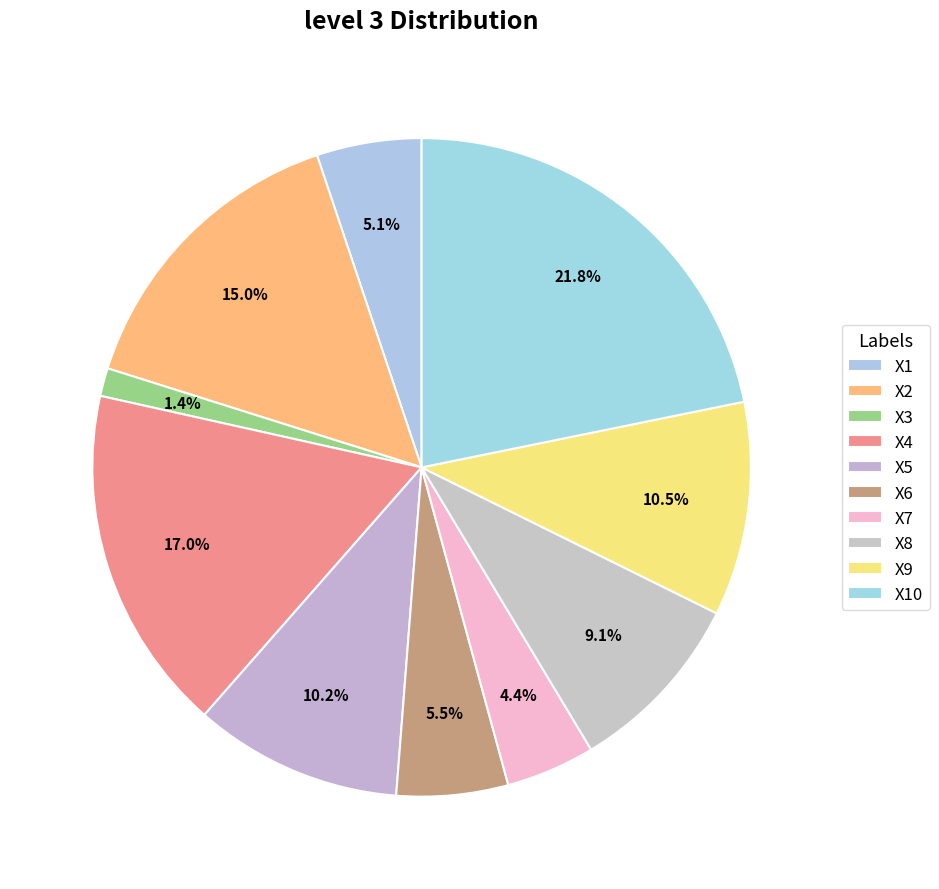

How many segments does this pie chart have?

10